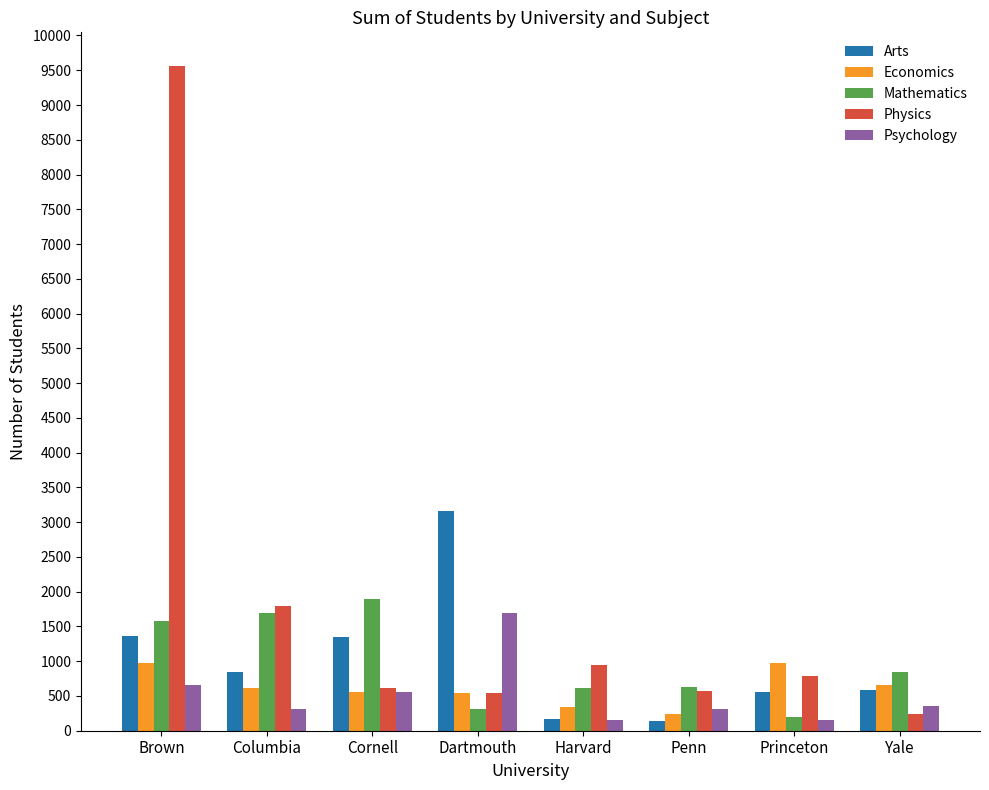

What is the label of the 2nd bar from the right?

Princeton